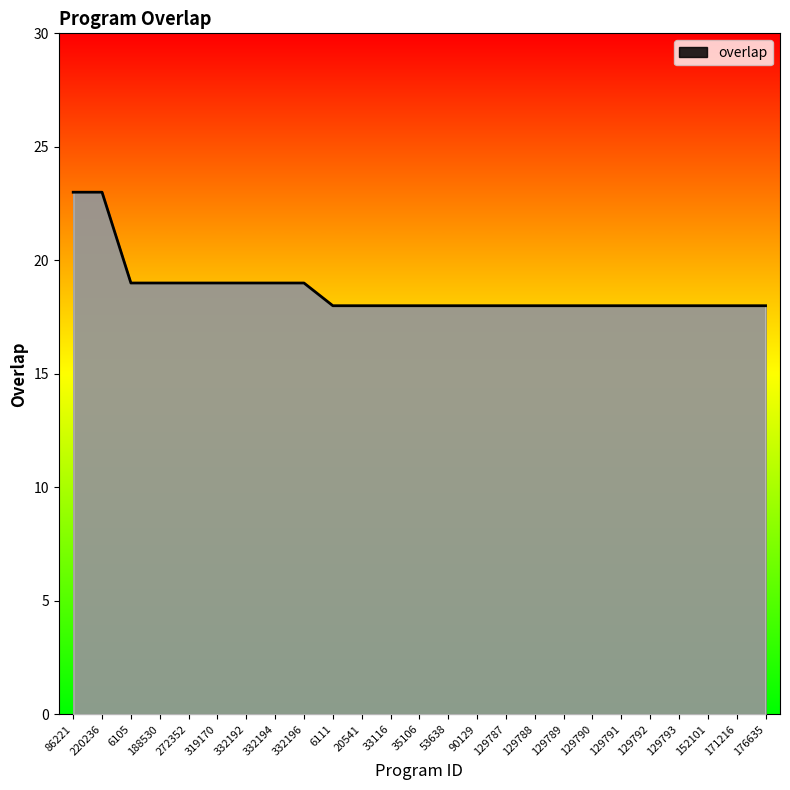

Approximately how many times larger is the value at 188530 compared to 90129?

1.1